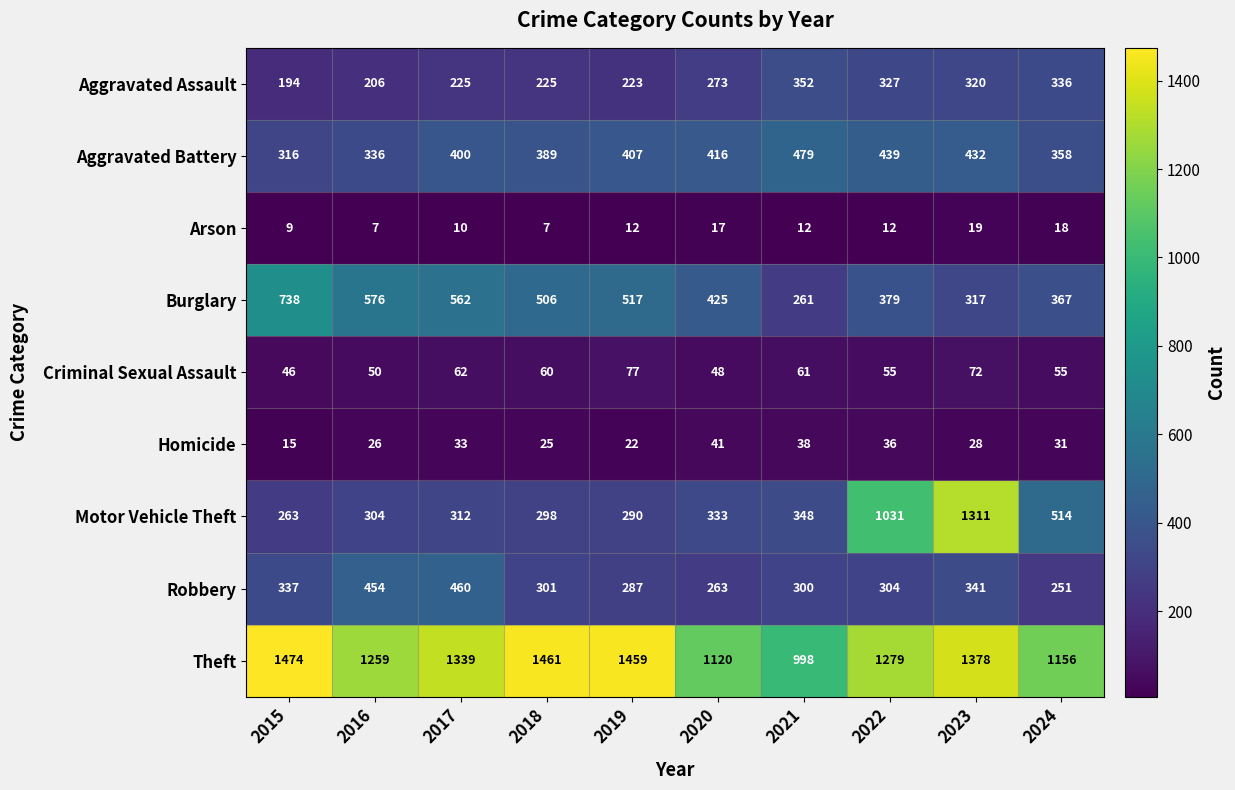

What is the maximum value shown in the chart?

1474